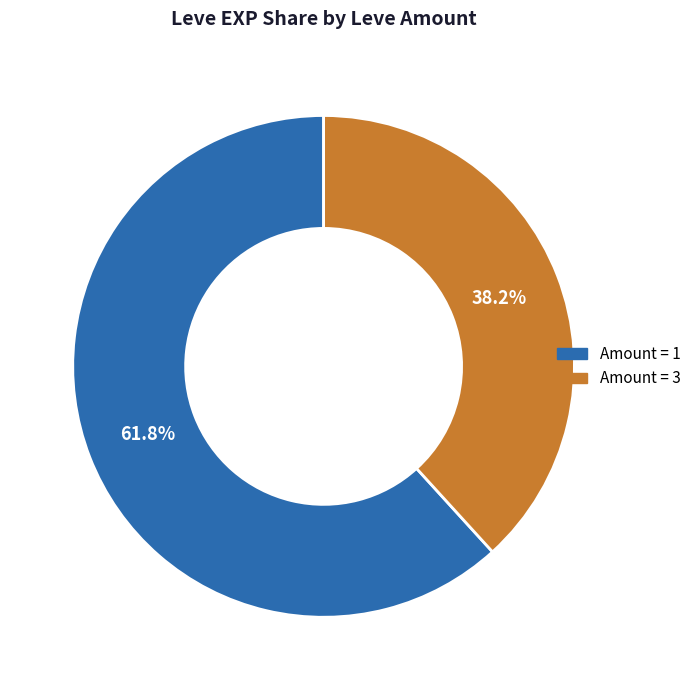

Is there any slice that represents more than half of the pie?

Yes